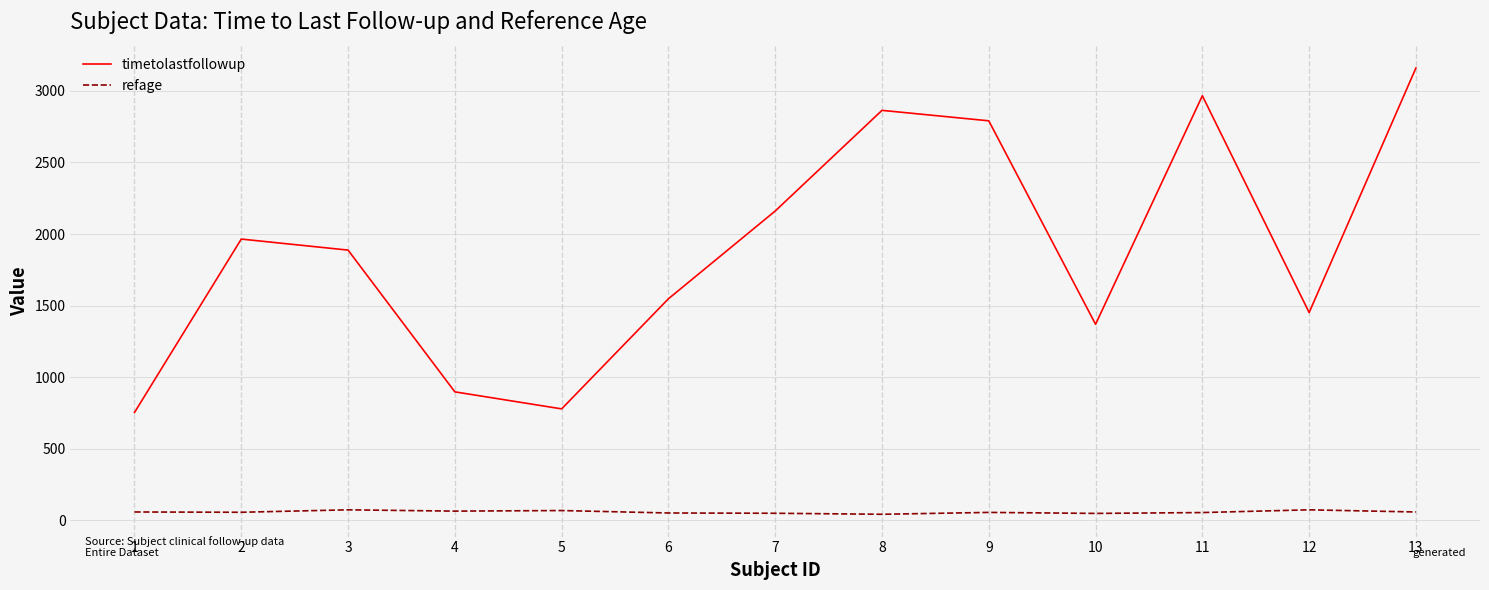

At which category does timetolastfollowup reach its first local peak?

2